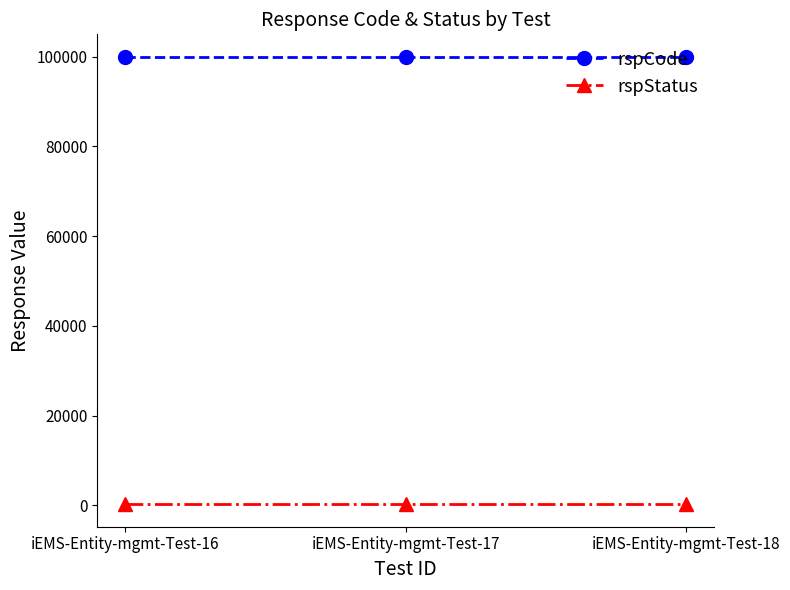

List the series in order of their overall mean, lowest first.

rspStatus, rspCode